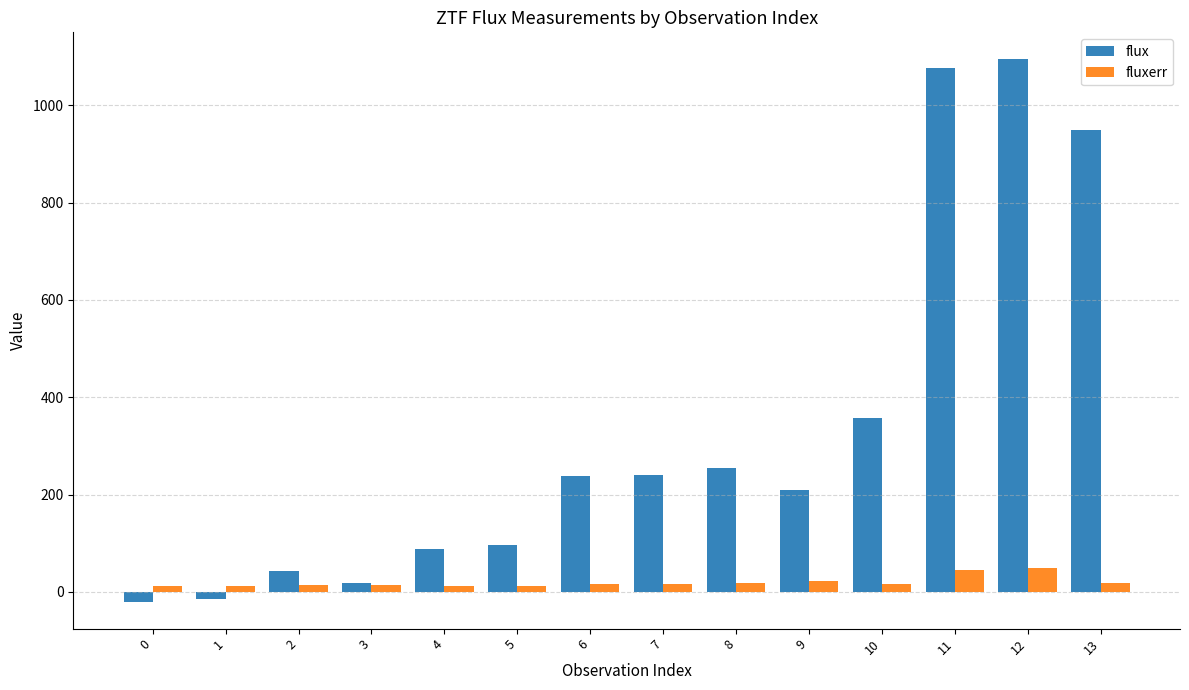

What is the value of the flux bar at the 13th from the left?

1094.6